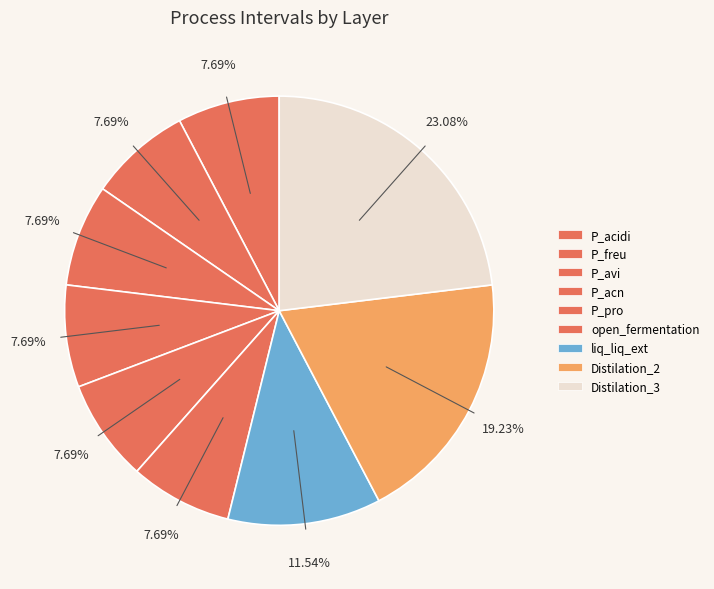

What portion of the pie excludes P_acidi?

92.3%